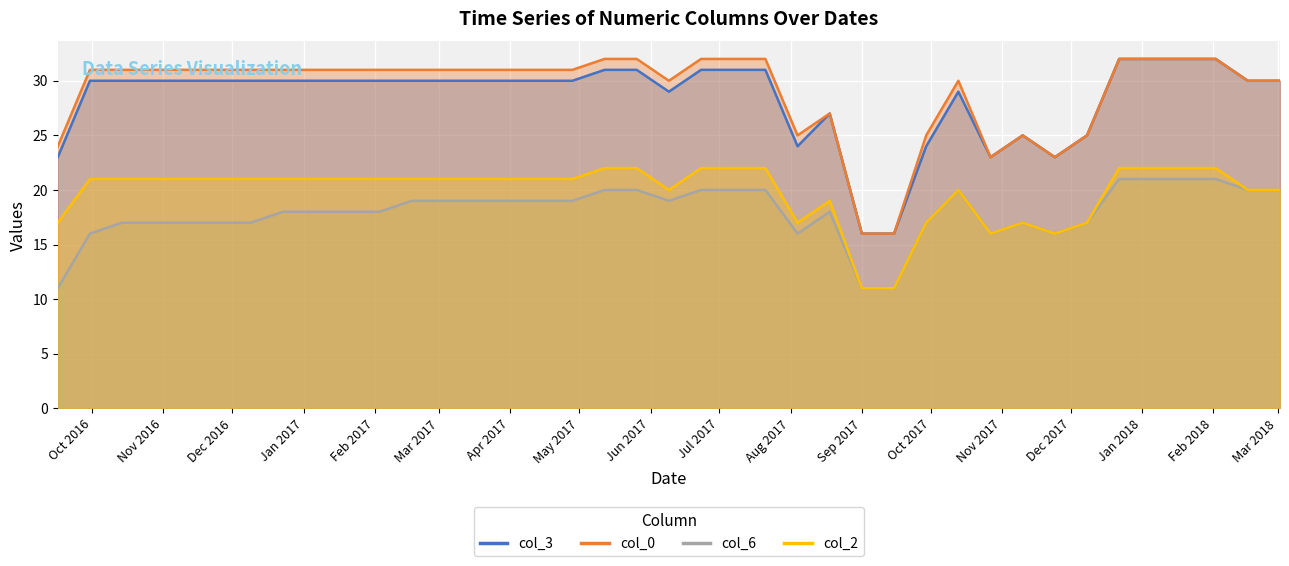

Which category has the highest value in the col_6 series?

2017-12-22